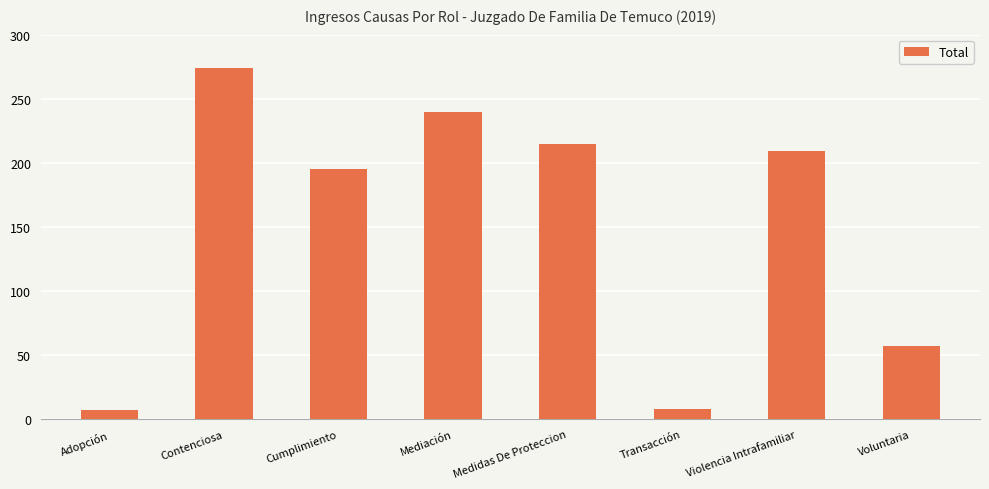

What is the maximum value shown in the chart?

274